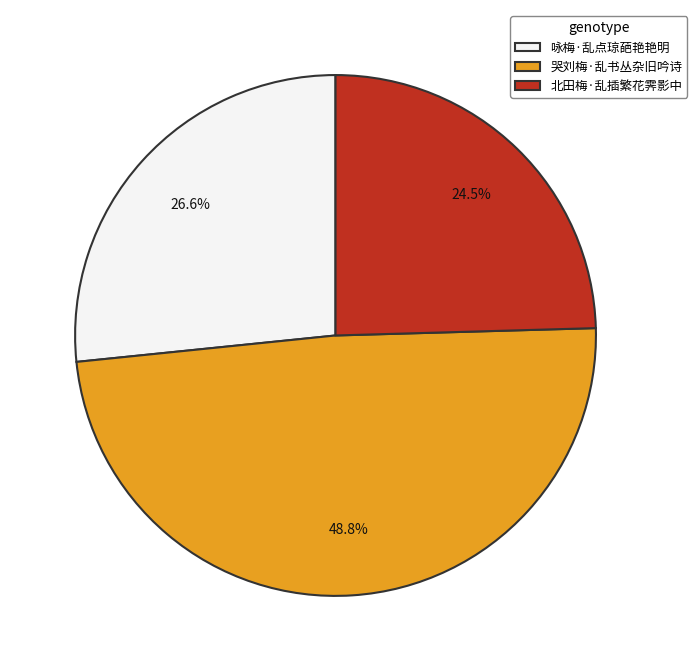

Is it true that 北田梅·乱插繁花霁影中 is 30% of the pie?

False